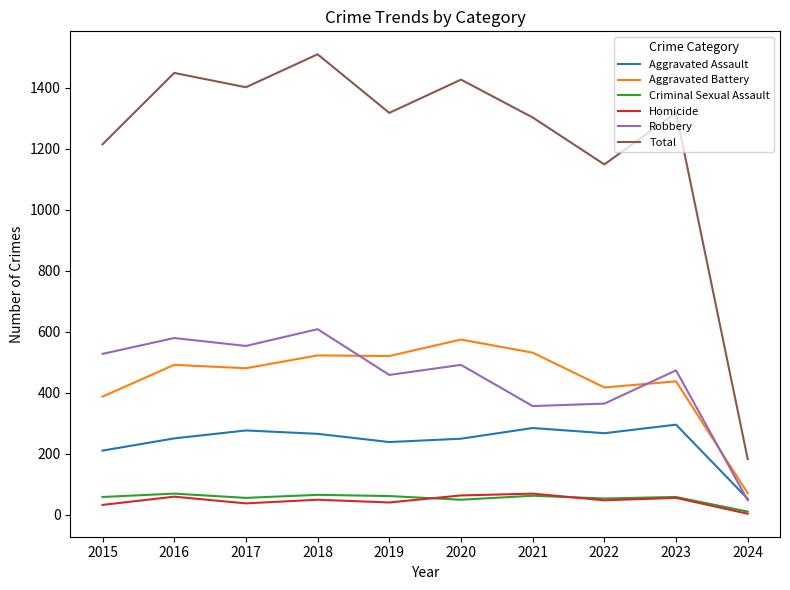

The Robbery series shows 527 at 2015. True or false?

True